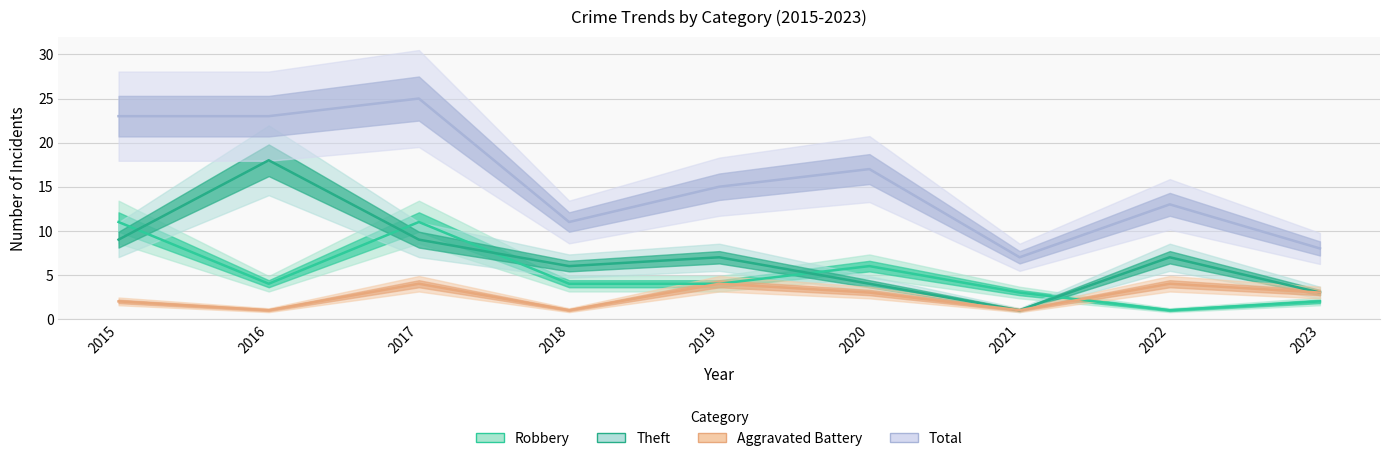

What is the value of the Total point at the 4th from the left?

11